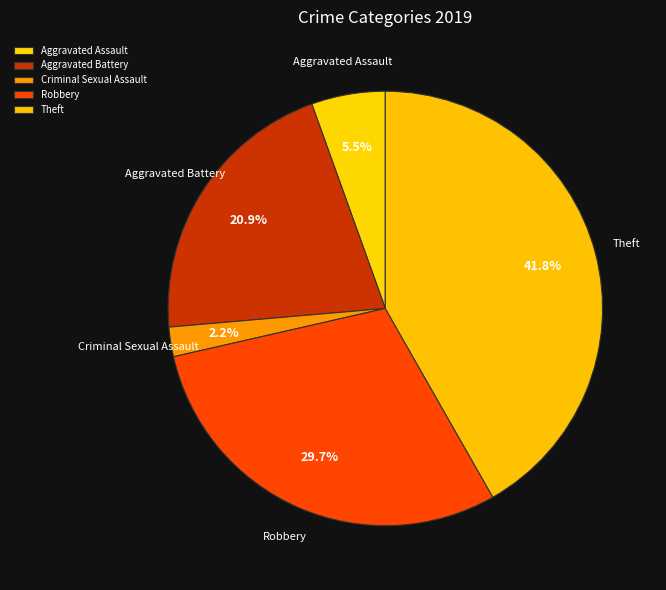

Is it true that Criminal Sexual Assault is 2% of the pie?

True